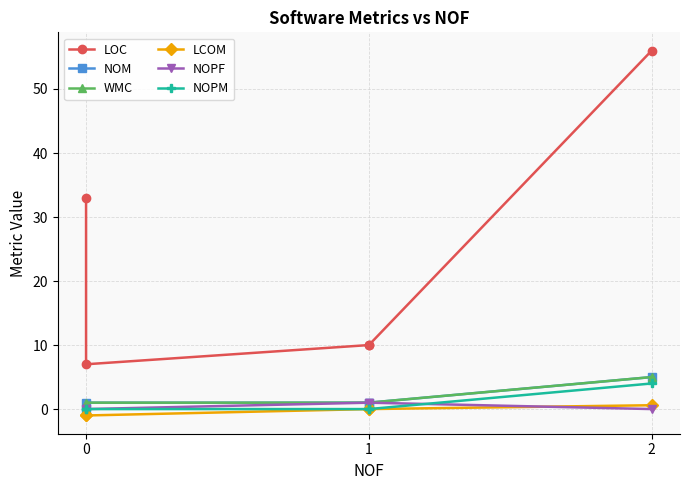

After their last crossing, which series has the higher values: NOPF or LCOM?

LCOM